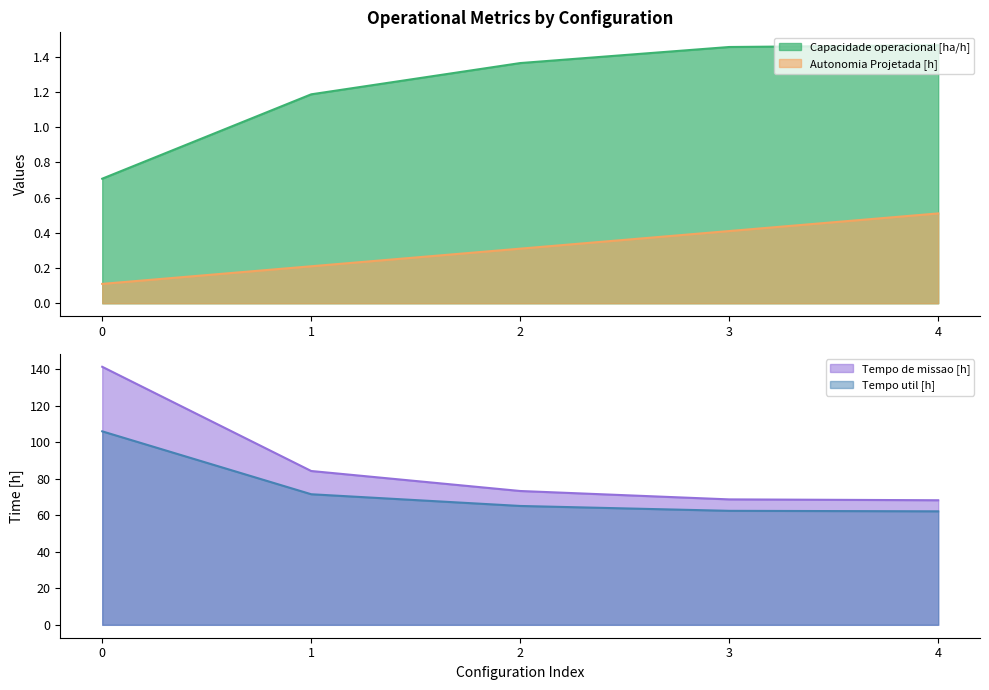

At how many categories does at least one series exceed 4?

5